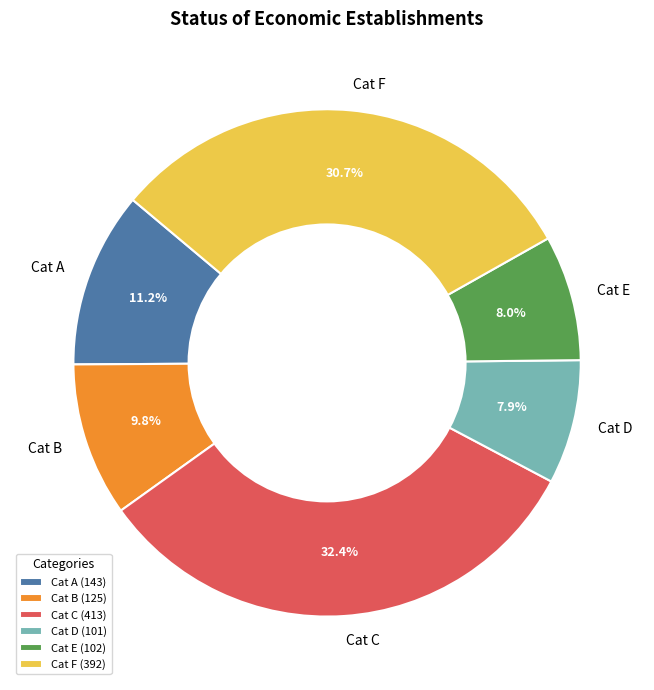

What portion of the pie excludes Cat D?

92.1%